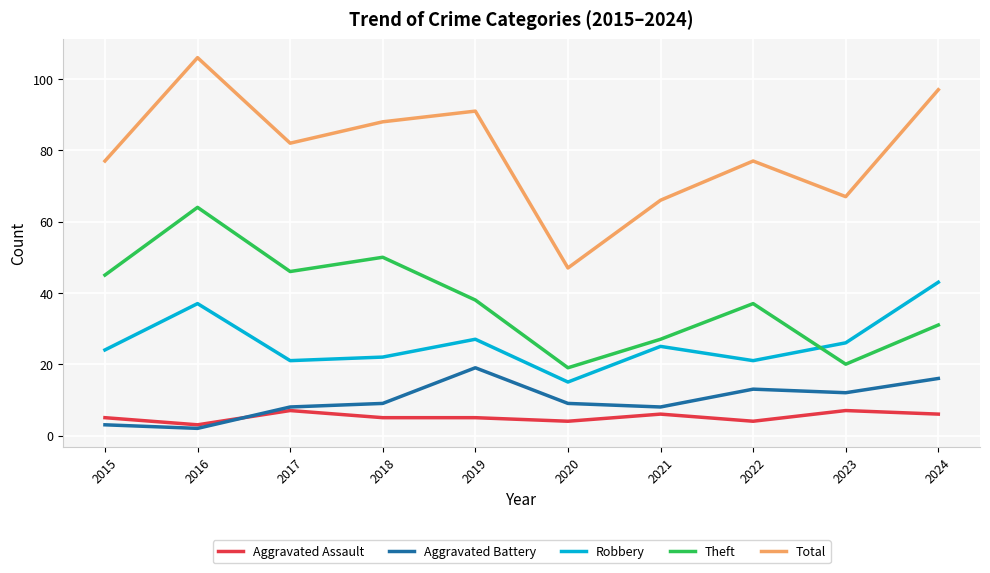

At how many categories does at least one series exceed 30?

10